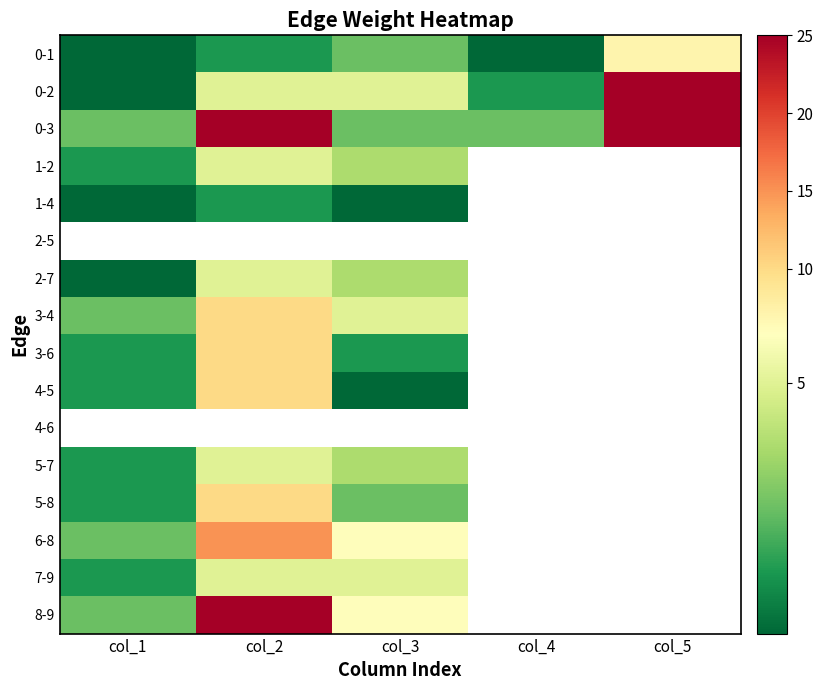

Which series has the largest total across all categories?

0-3